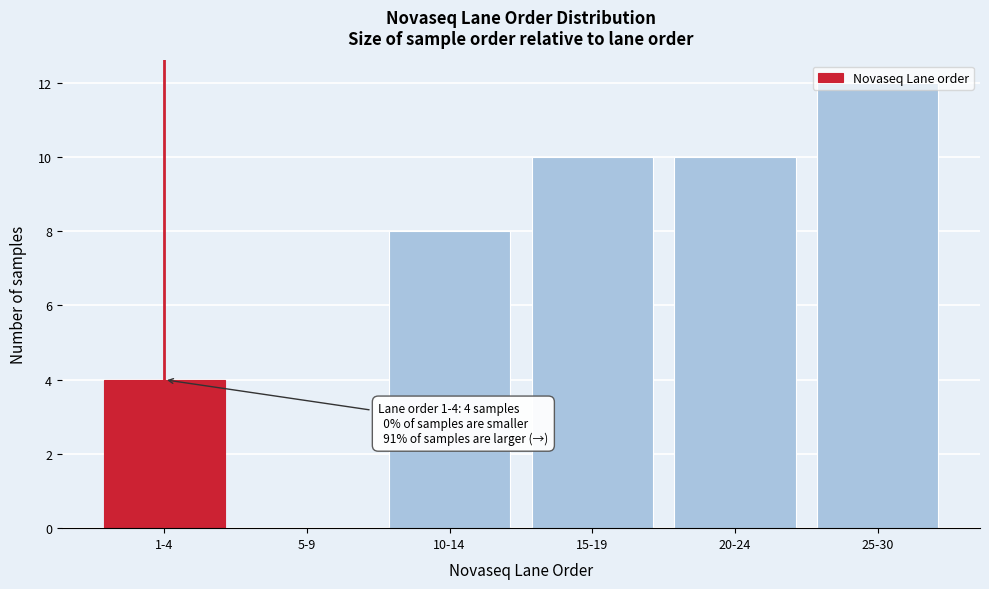

What is the approximate value at 25-30?

12